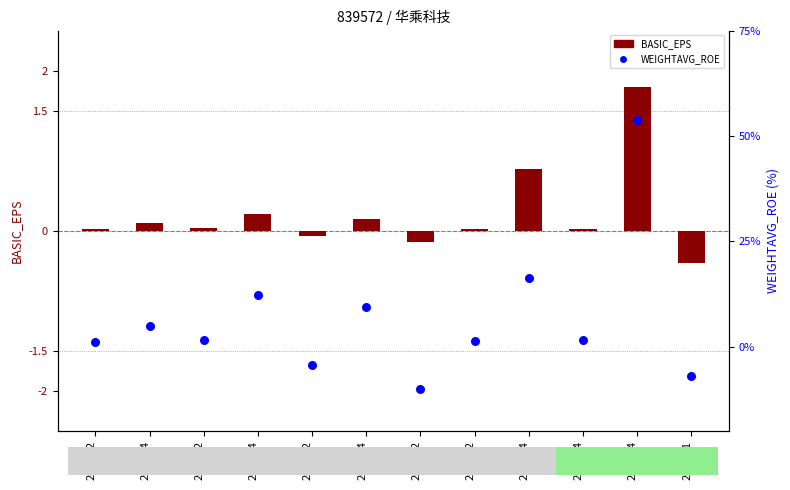

Which series has the largest total across all categories?

WEIGHTAVG_ROE